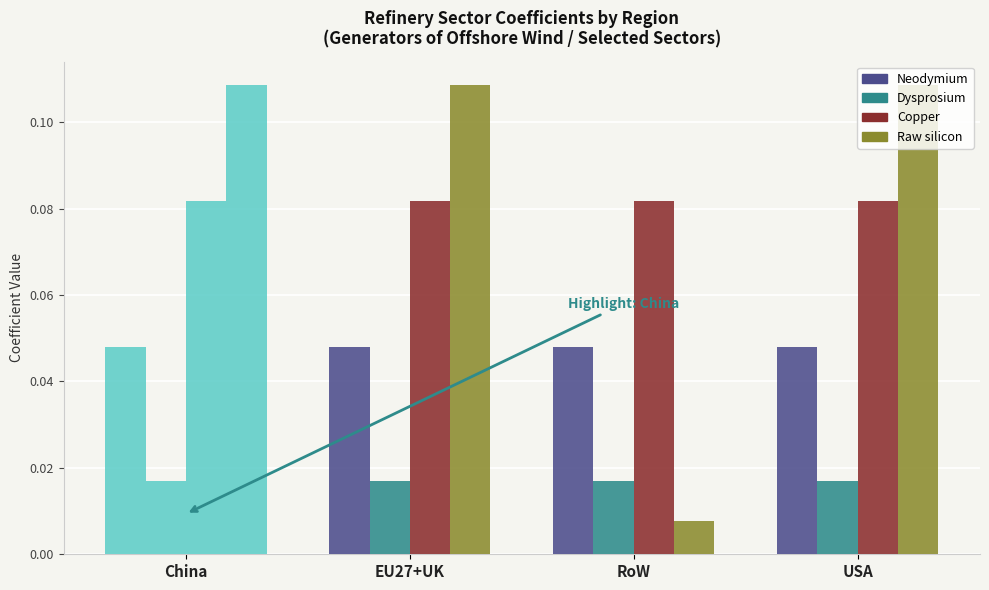

Which has a higher value, China or RoW?

China